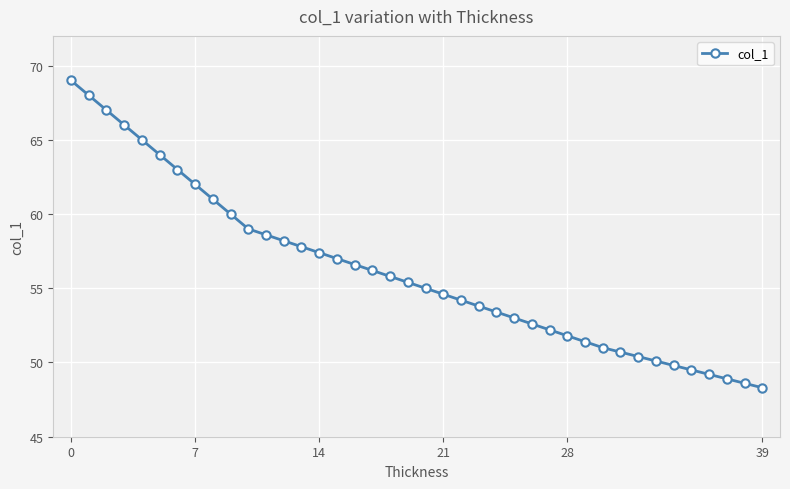

What is the value of the 26th point from the left?

53.0